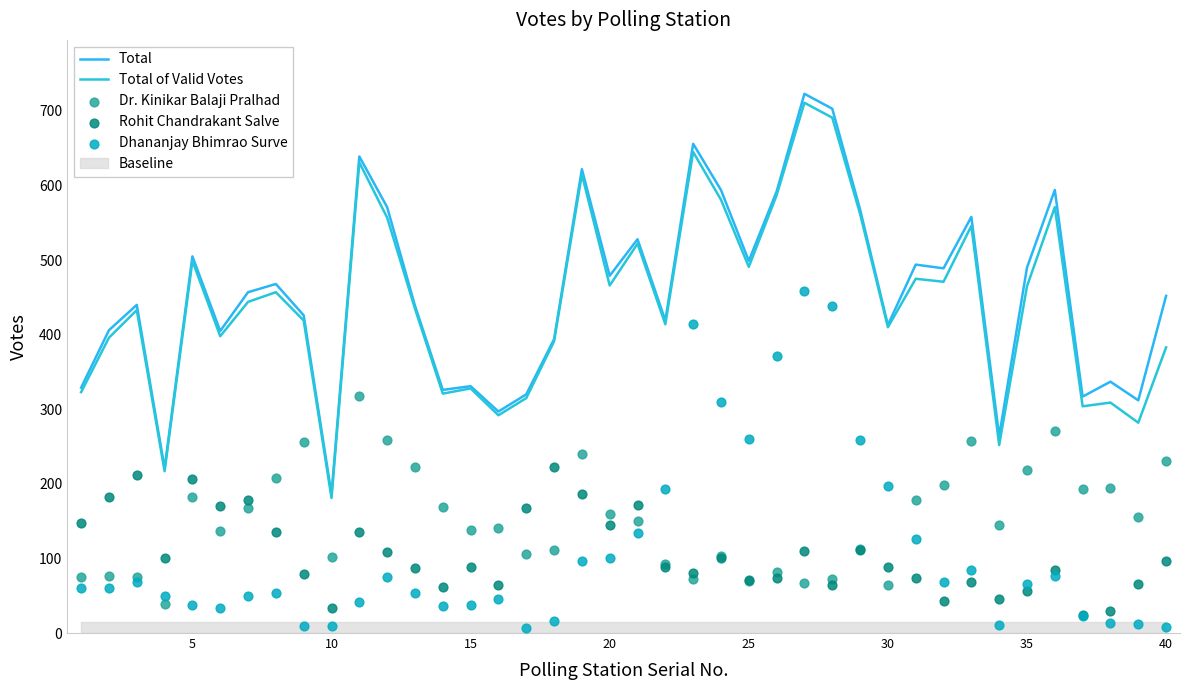

Which series reaches the minimum Y coordinate?

Dhananjay Bhimrao Surve